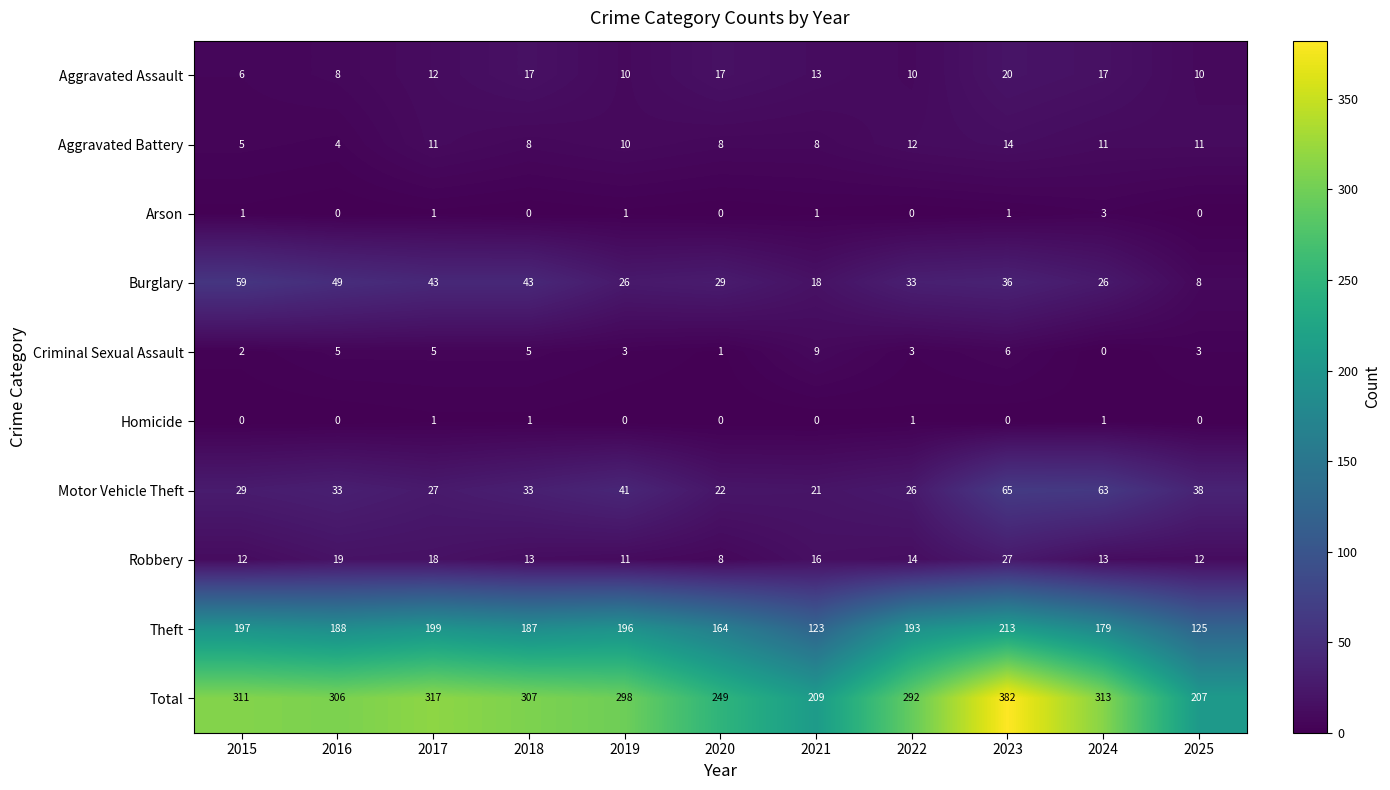

Which series has the largest total across all categories?

Total